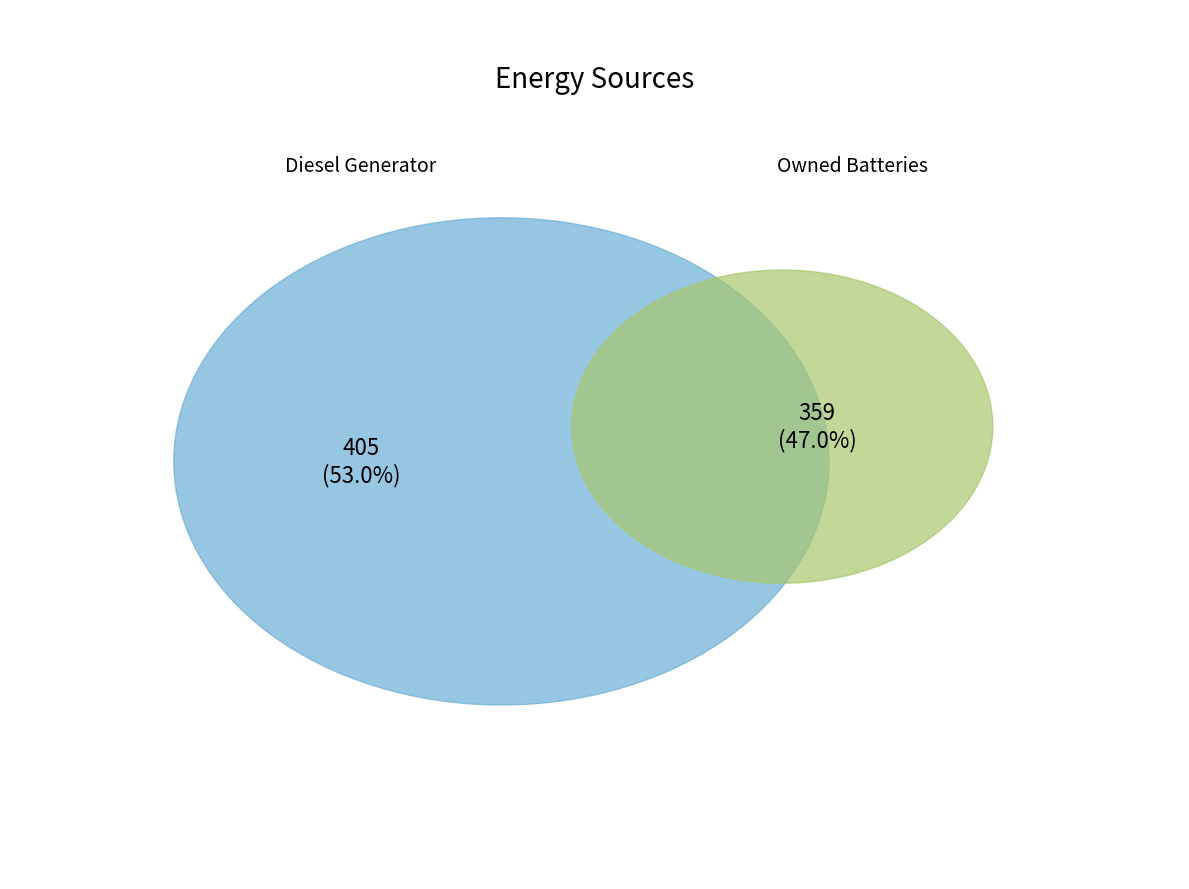

Is it true that Owned Batteries is 58% of the pie?

False